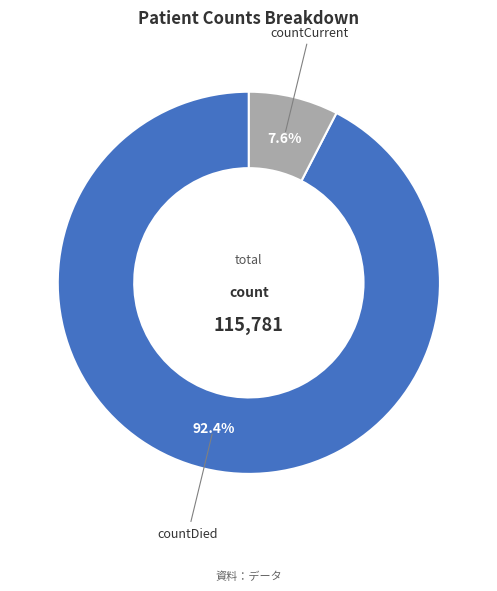

To the nearest percent, what percentage of the pie is countCurrent?

8%